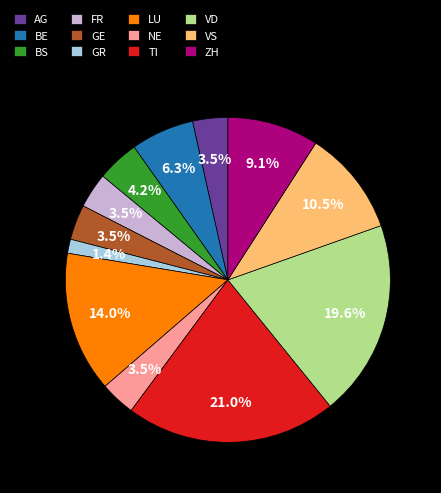

To the nearest percent, what is the average slice percentage?

8%